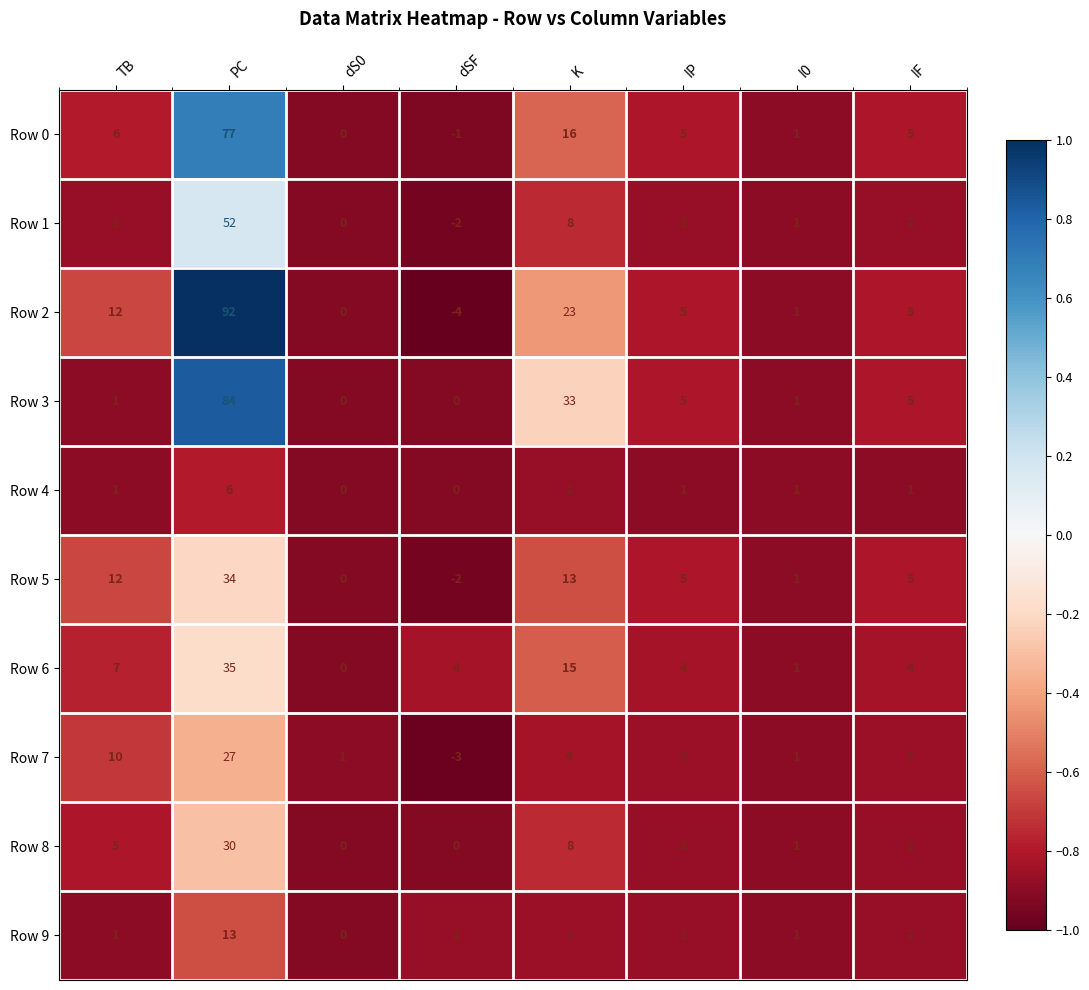

What is the total value across all series at PC?

450